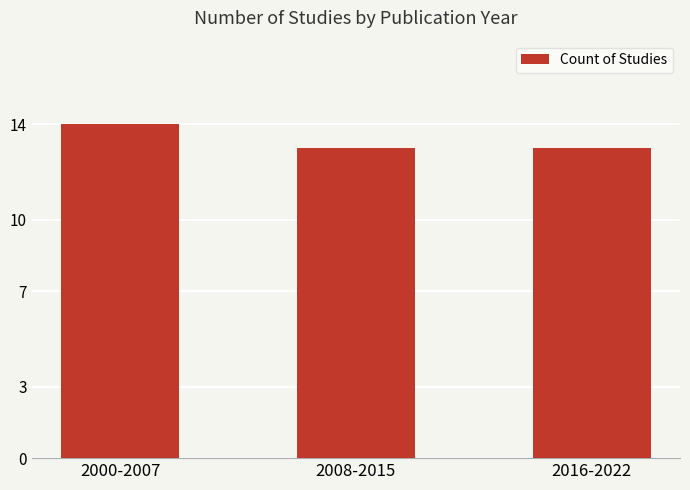

How many bars are there in total?

3